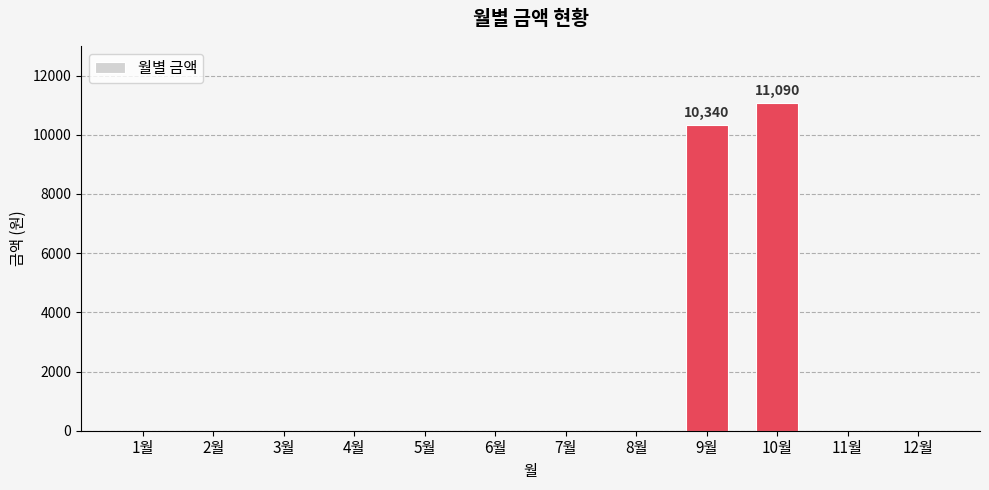

Between 9월 and 7월, which is larger?

9월